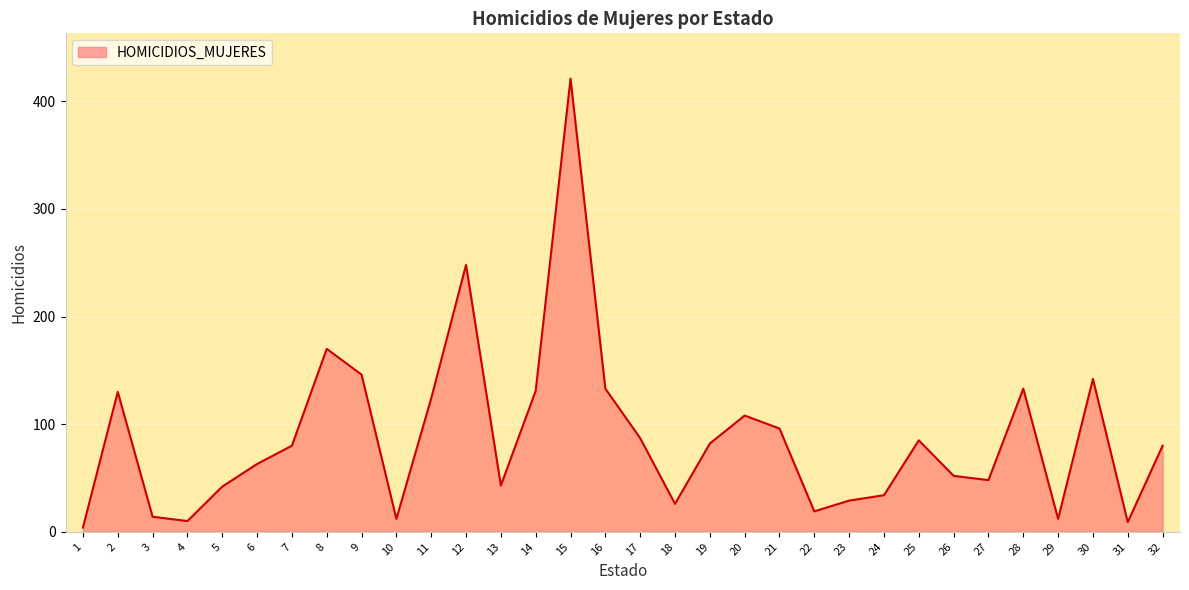

True or false: the data shows 14 at 3.

True